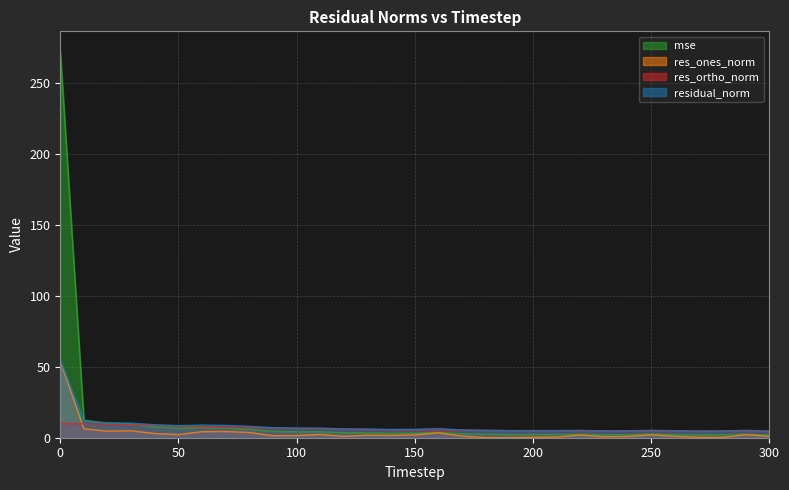

What is the value of the mse point at the 28th from the left?

2.0